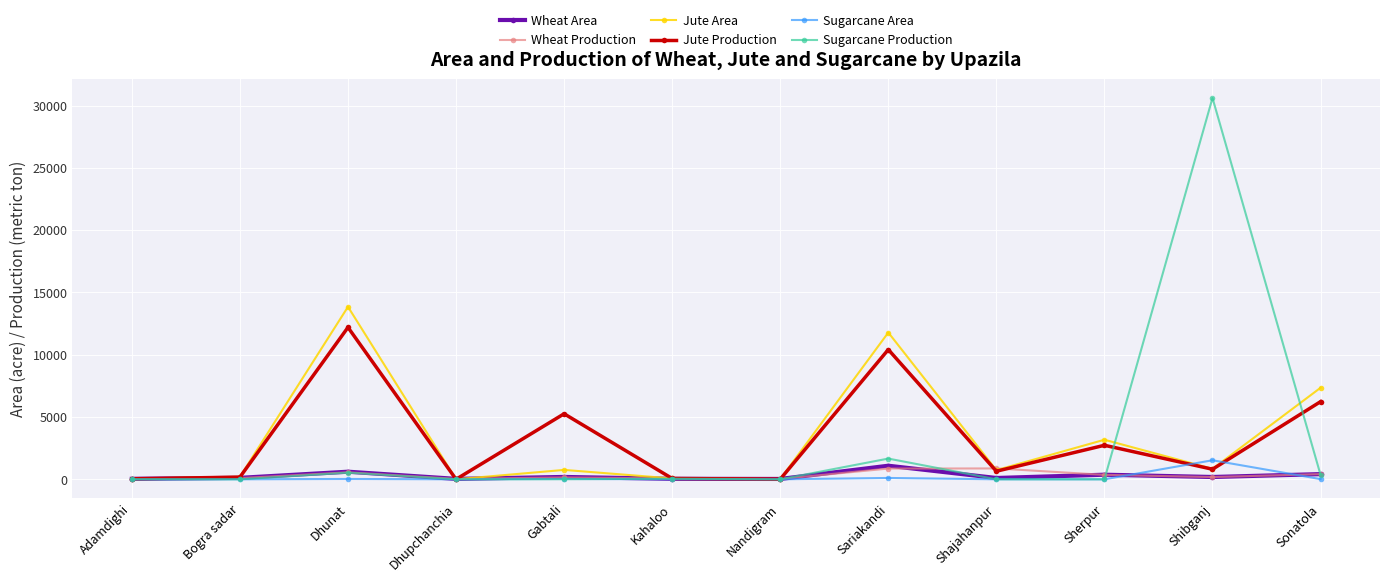

At how many categories does at least one series exceed 5778?

4